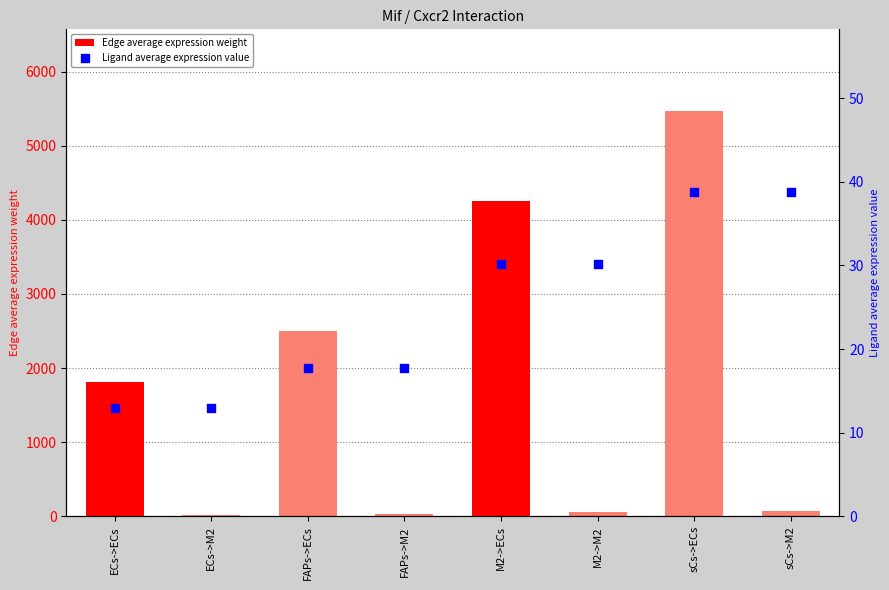

Which series contains the lowest Y value?

Ligand average expression value